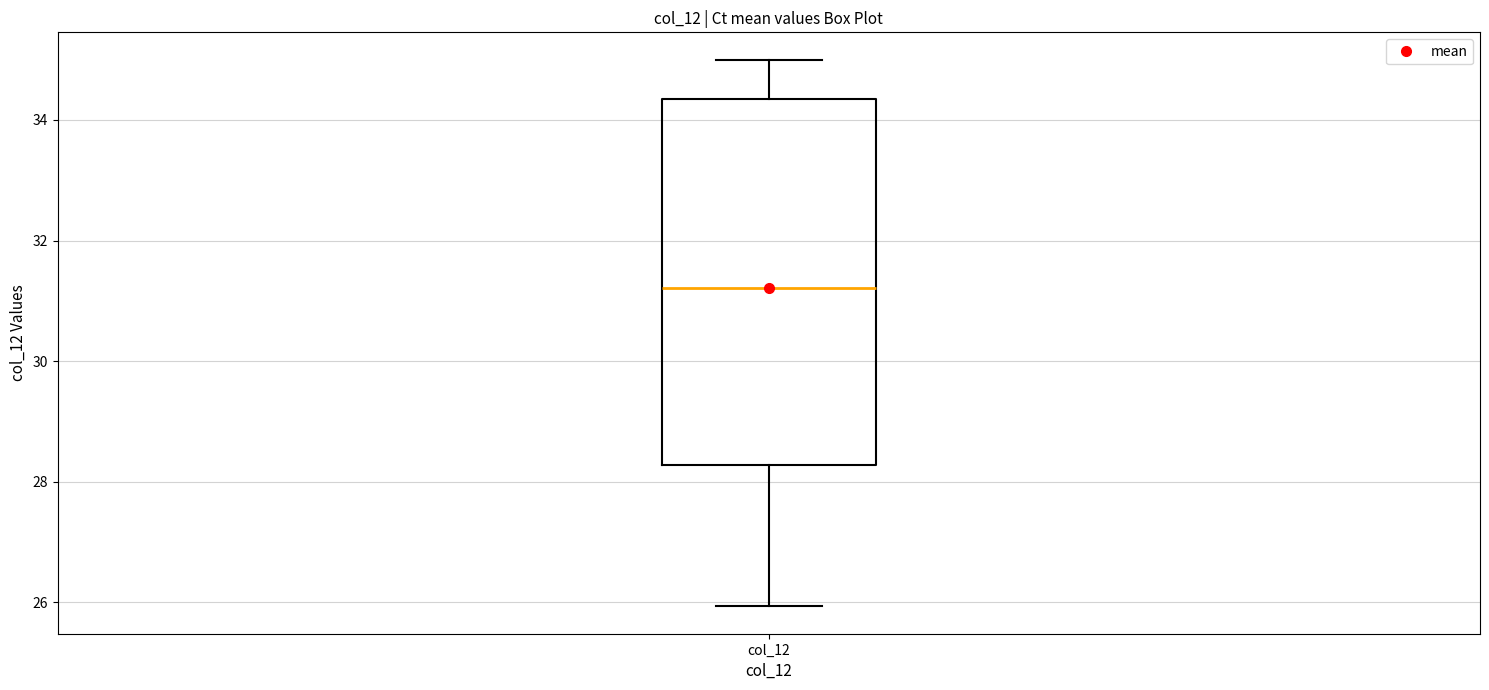

Transcribe this box plot: give where the median line is, the range the box spans, and where the two whiskers end, as read against the y-axis. The values are not printed on the chart, so give them approximately, as read against the axis.

median 31.2, box 28.2 to 34.4, whiskers 26.0 to 35.0